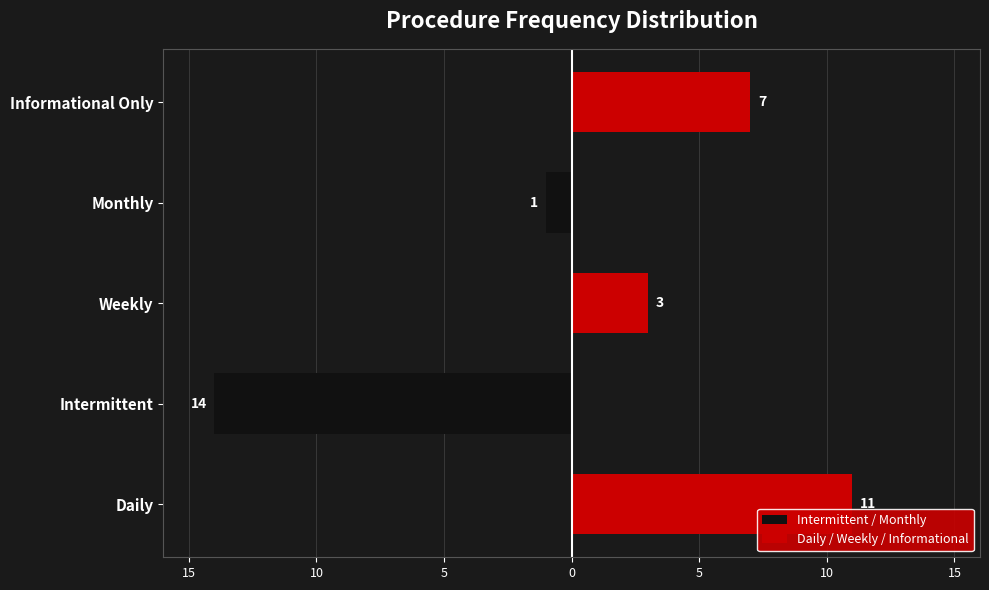

Is the value of Intermittent / Monthly at Monthly greater than the value of Daily / Weekly / Informational at Weekly?

No